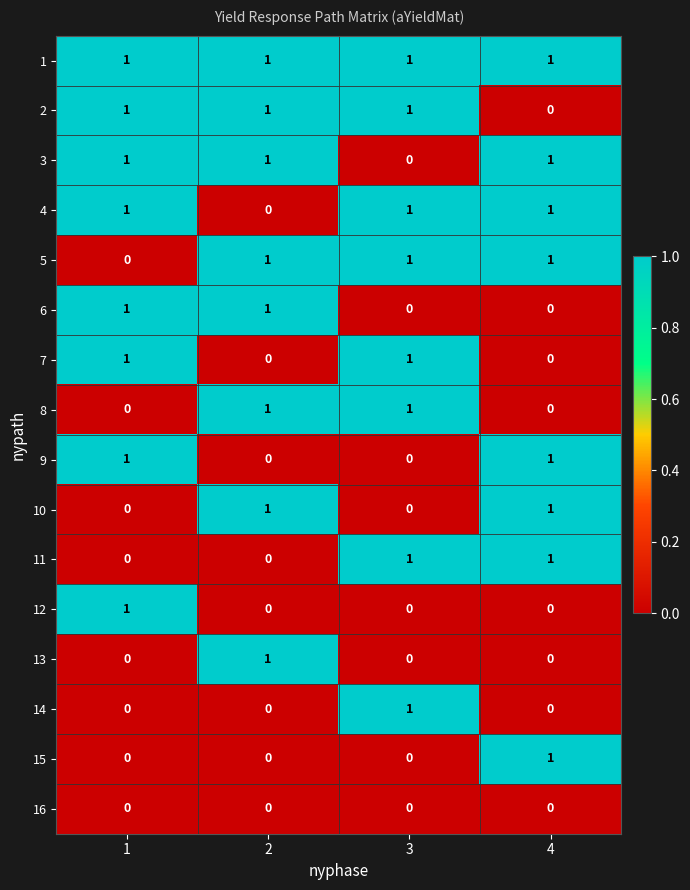

How many series are shown in this chart?

16